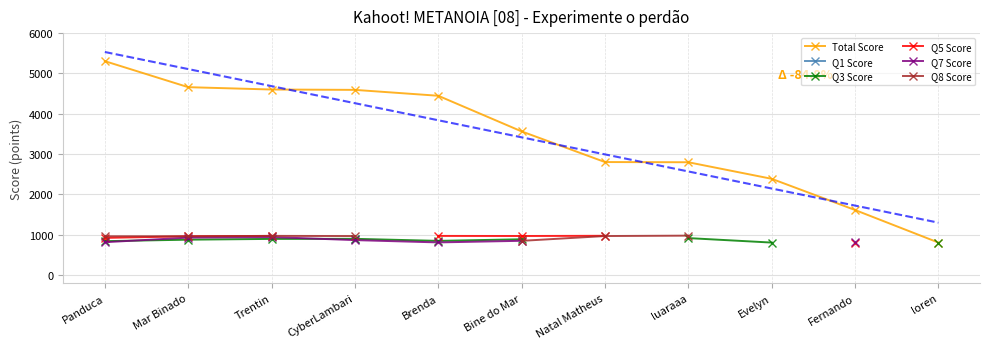

What is the minimum value shown in the chart?

800.0